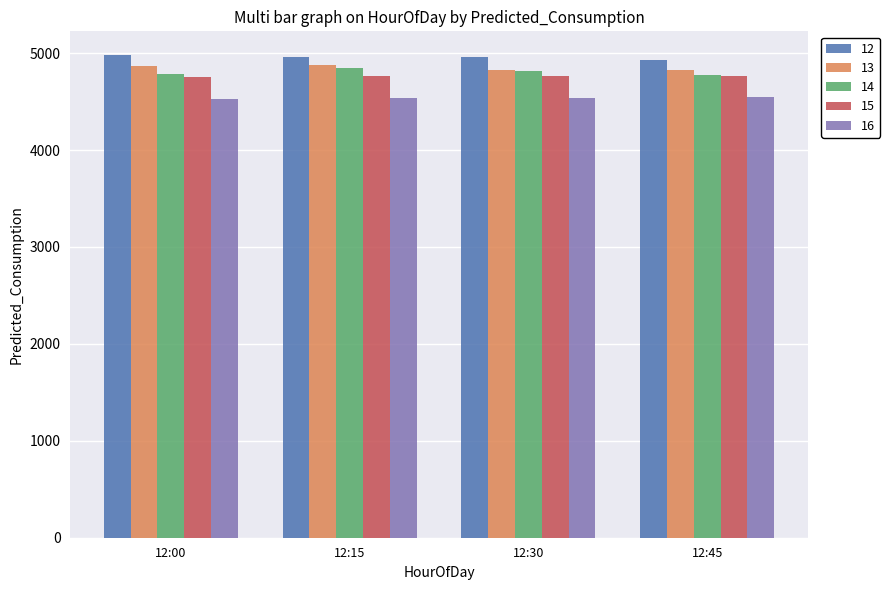

Is it true that 16 equals 4544.7 at 12:45?

True